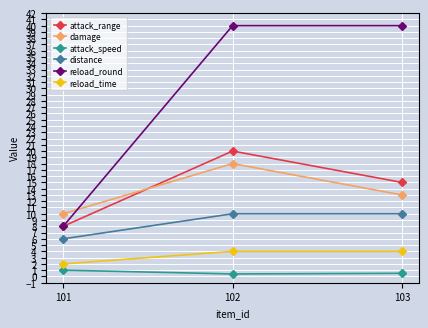

What is the value of the attack_speed point at the 2nd from the left?

0.4